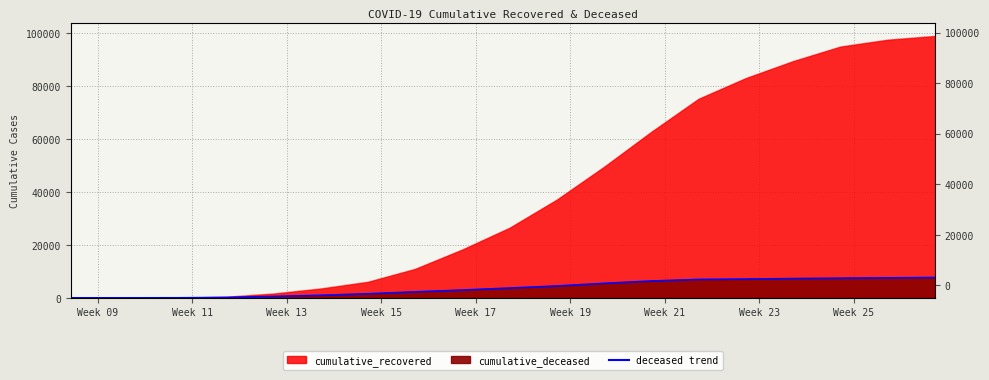

How many values in cumulative_deceased are above zero?

18